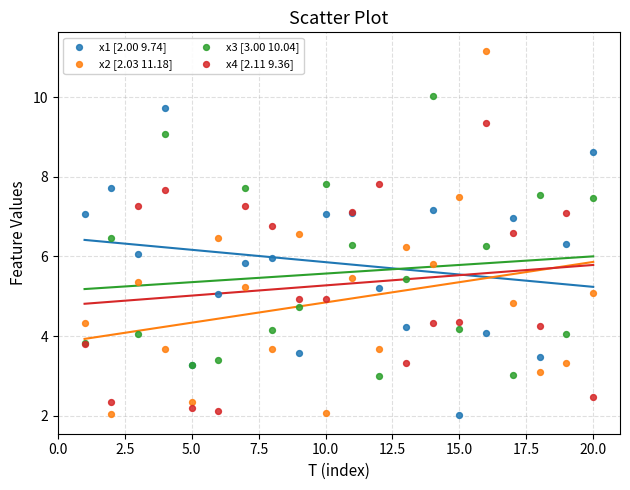

What is the X range (max minus min) for the scatter plot?

19.0